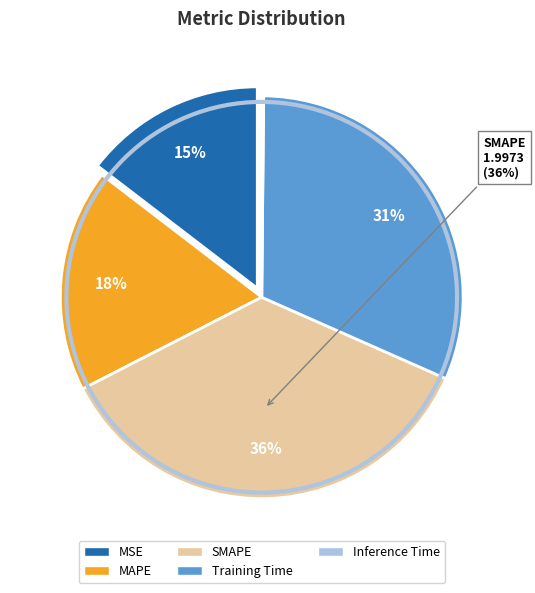

The SMAPE slice represents 36% of the pie. True or false?

True